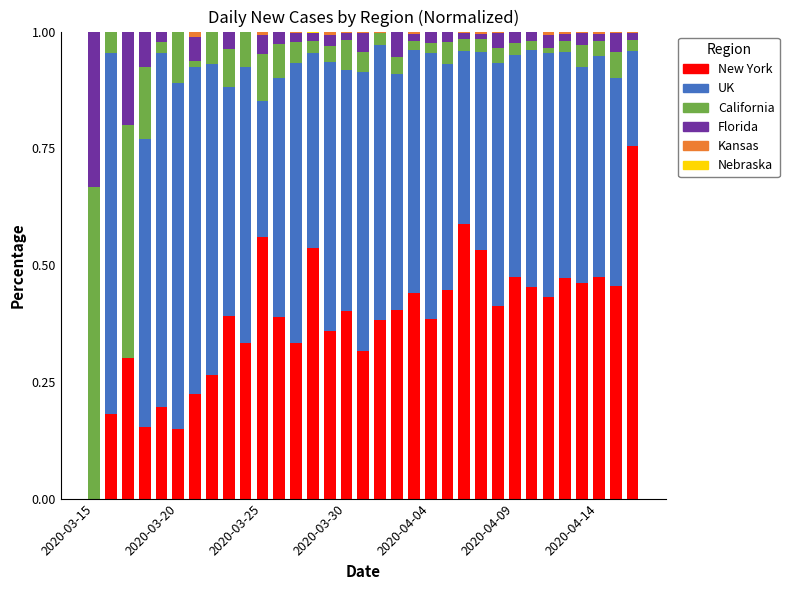

What is the sum of all New York values?

12.7